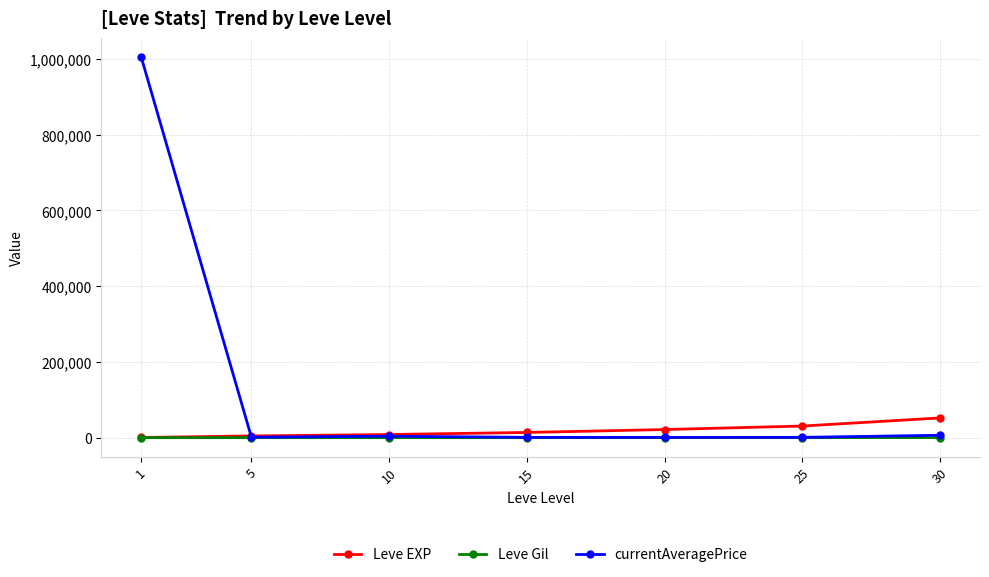

List the series in order of their peak value, lowest first.

Leve Gil, Leve EXP, currentAveragePrice